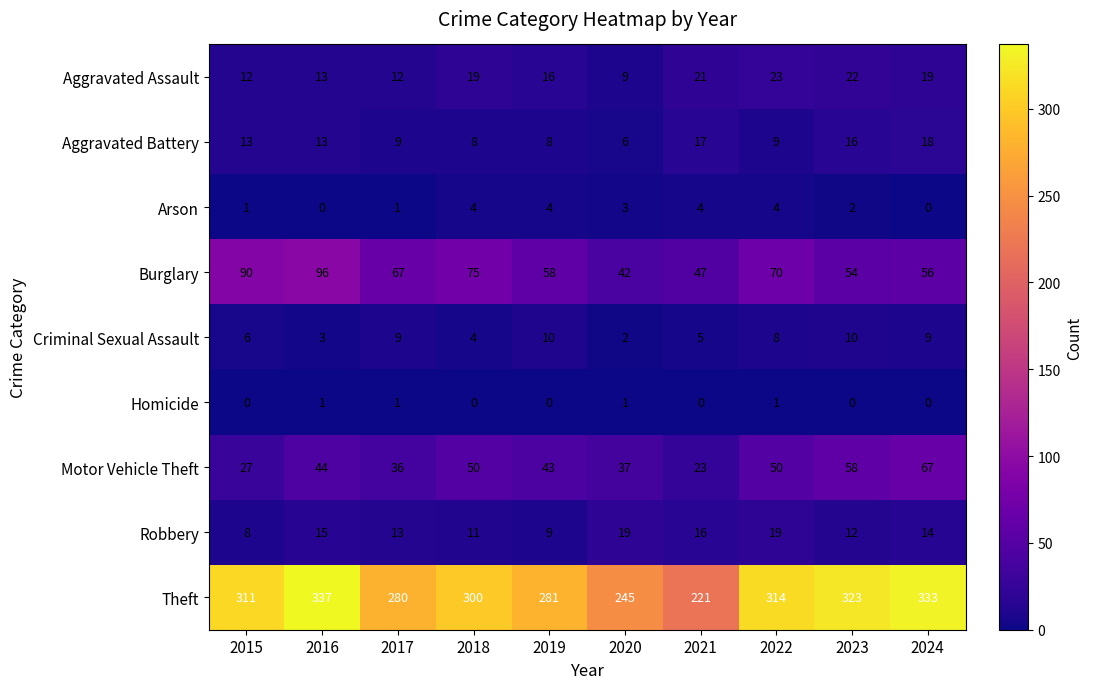

What is the sum of the Aggravated Battery values at 2015 and 2024?

31